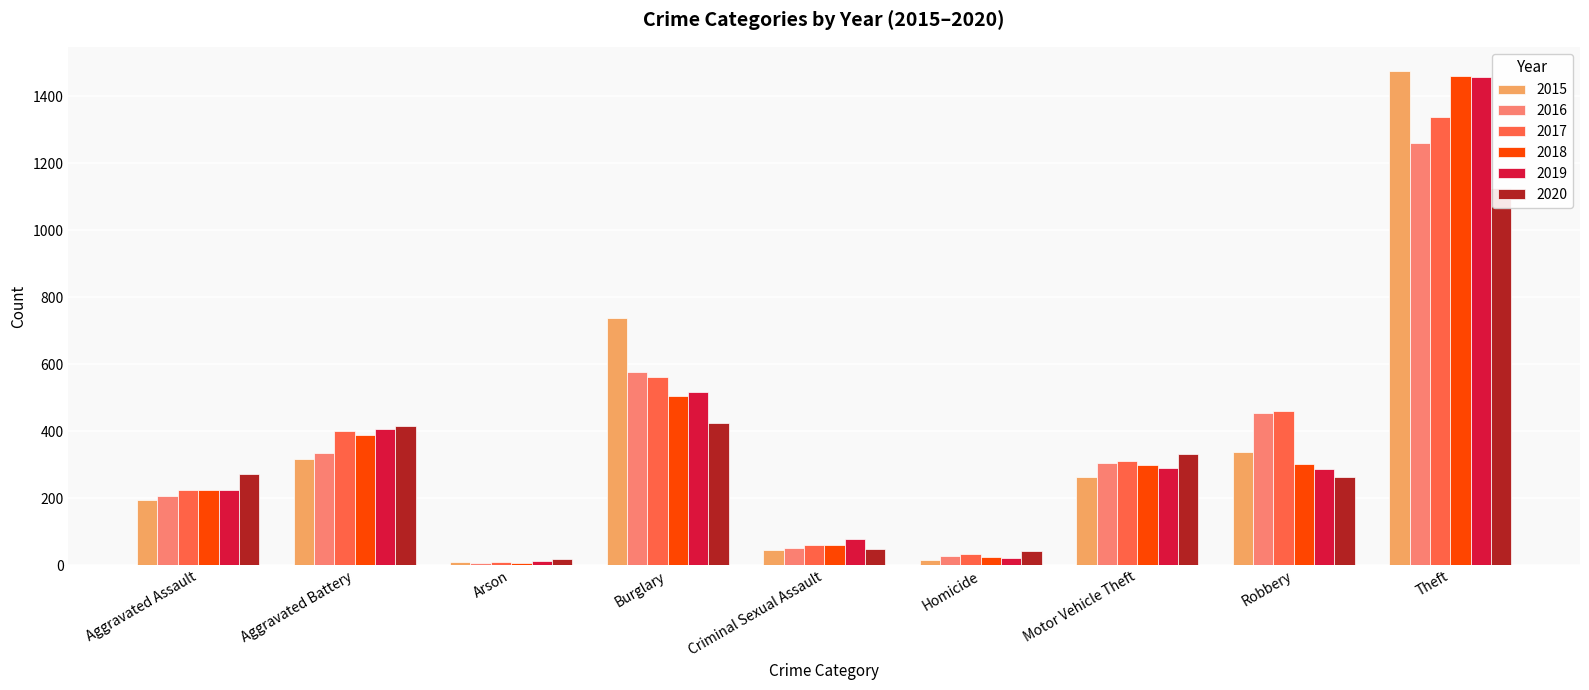

What position from the right is Burglary?

6